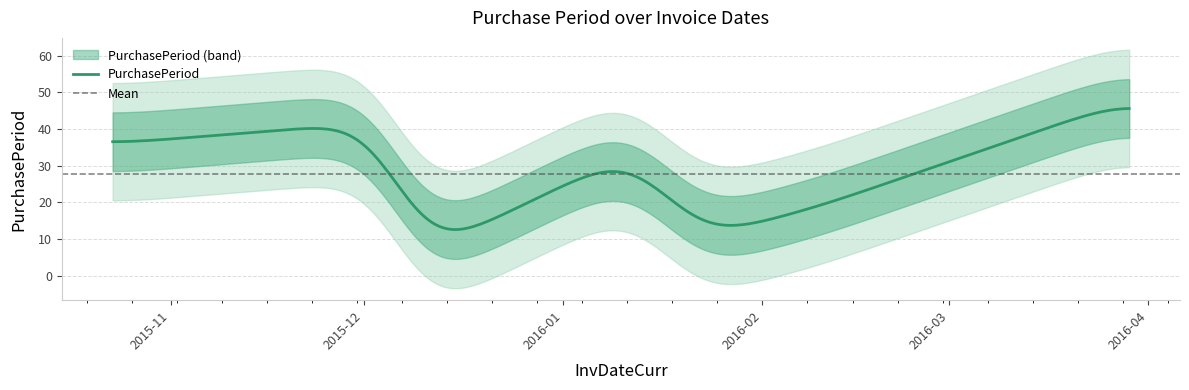

What is the maximum value for PurchasePeriod?

45.6